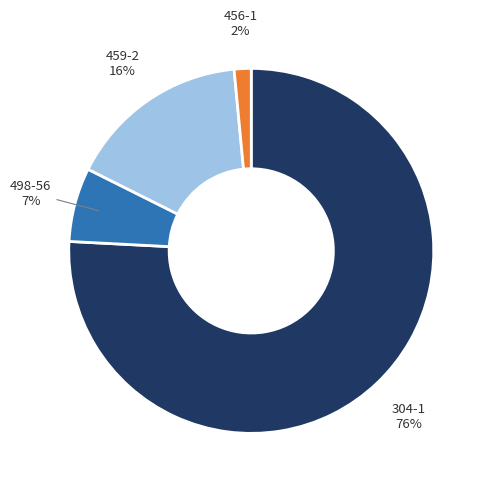

How many segments does this pie chart have?

4